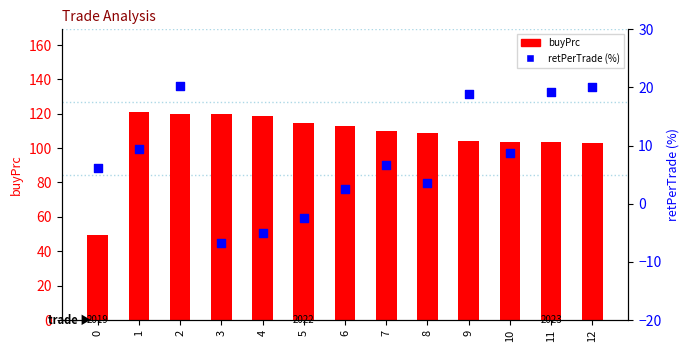

At how many categories does at least one series exceed 20?

13